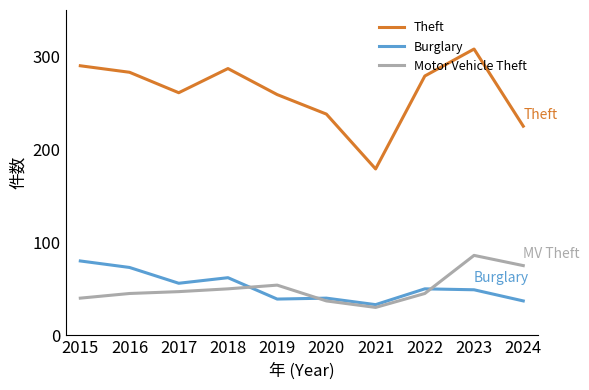

True or false: Theft and Burglary cross at least once.

False